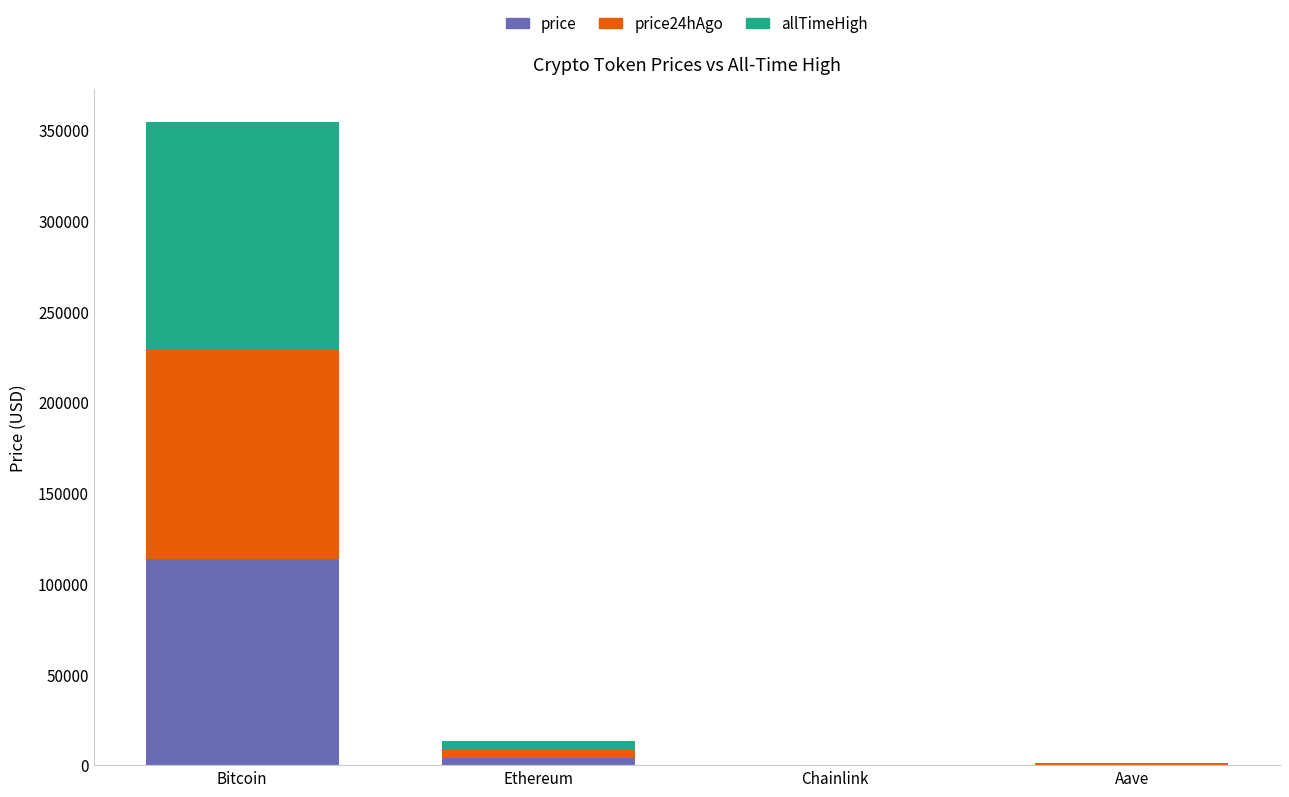

At which category is the sum across all series the highest?

Bitcoin